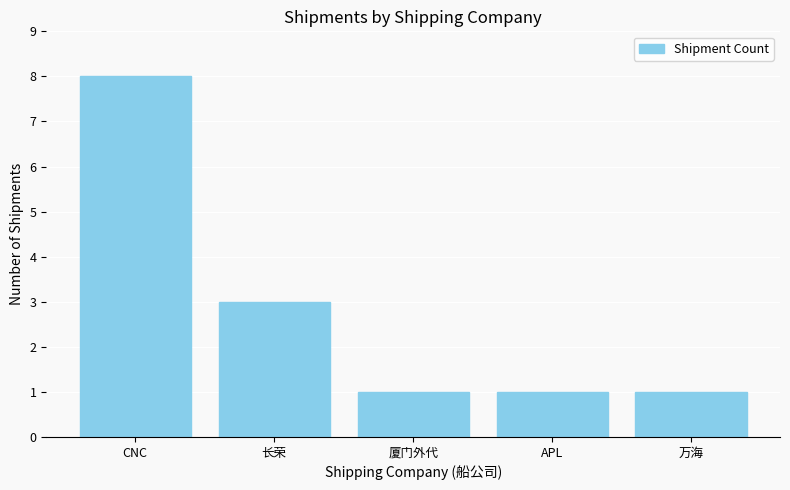

Count the number of data series in this chart.

1